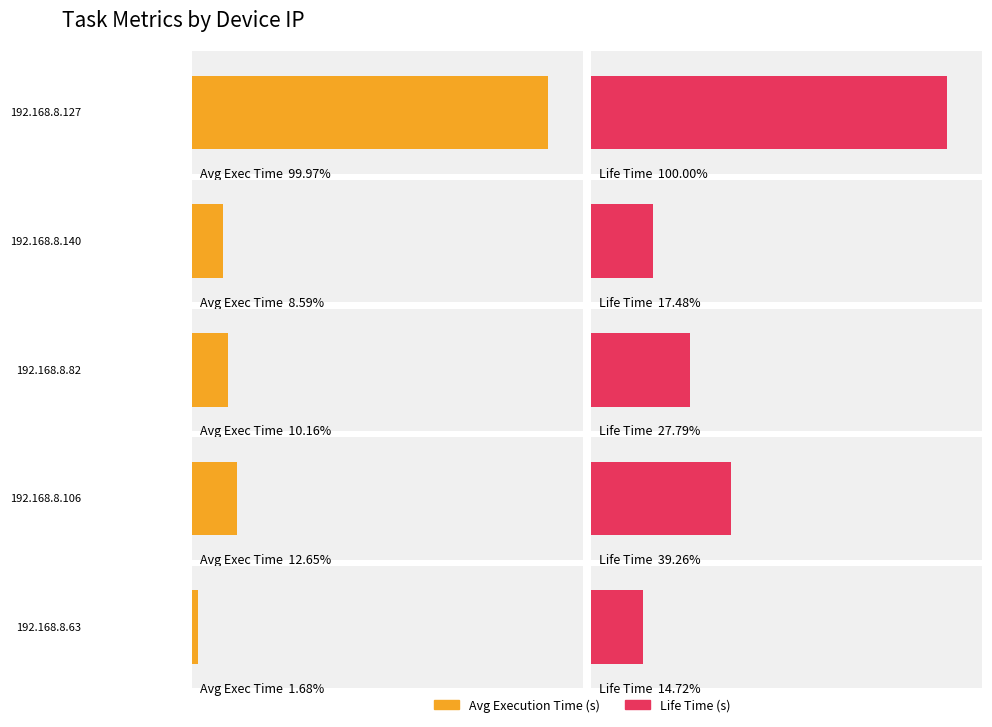

Which has a higher value, 192.168.8.140 or 192.168.8.140?

192.168.8.140